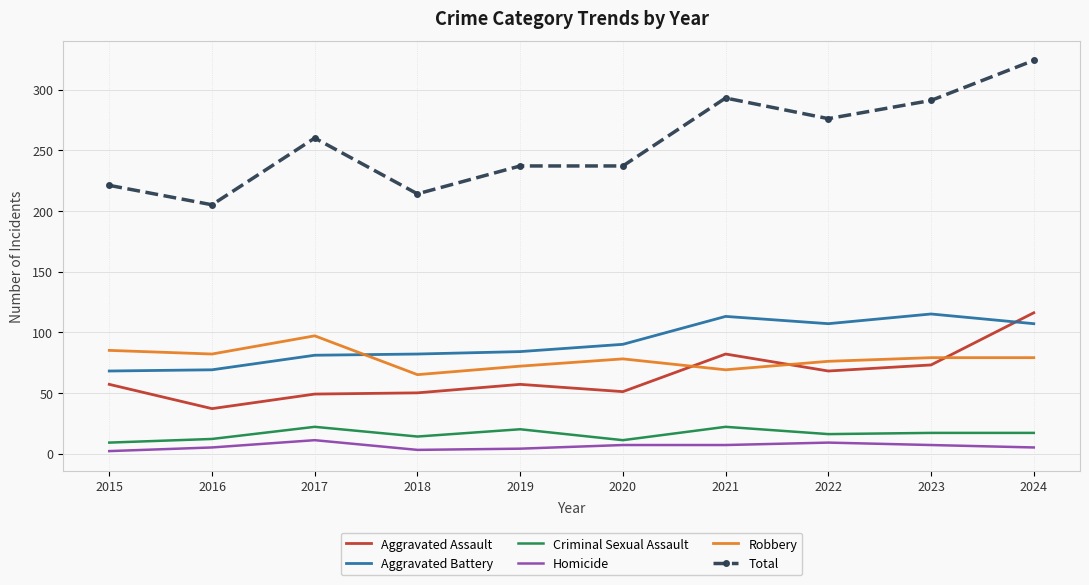

What are all the series names shown in the legend?

Aggravated Assault, Aggravated Battery, Criminal Sexual Assault, Homicide, Robbery, Total